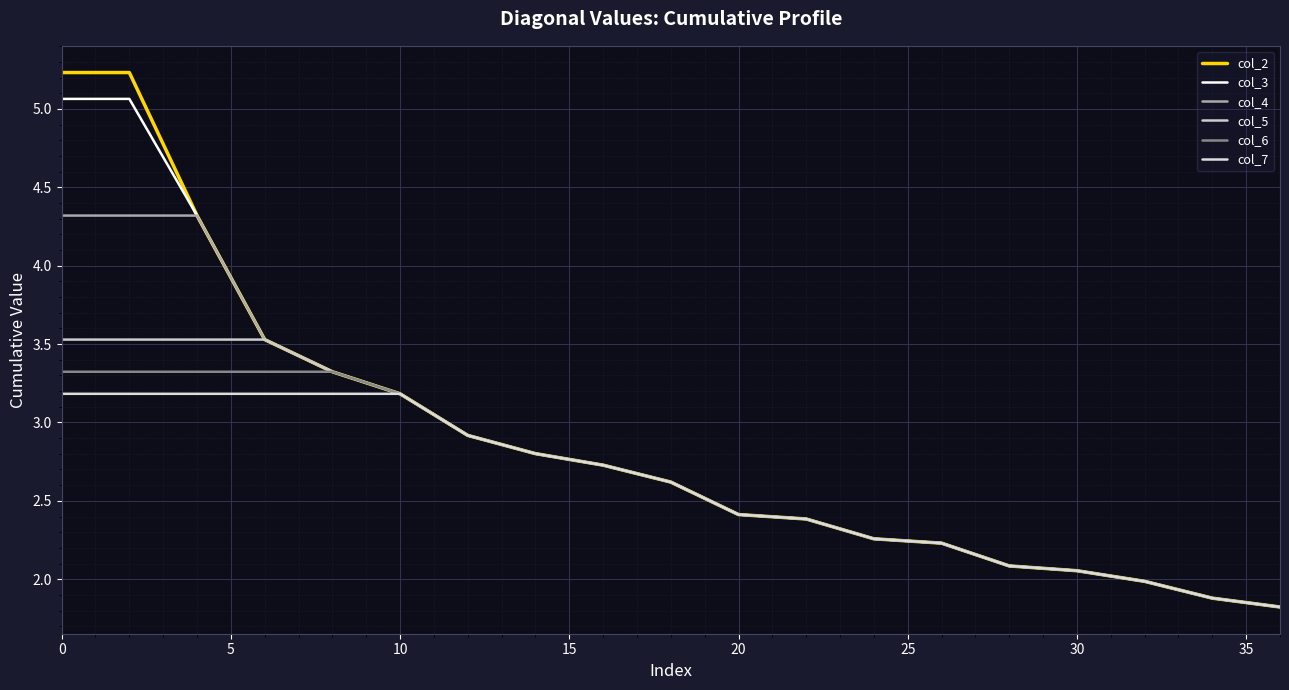

Reading right to left, what are all the values shown in this chart?

col_2: 1.8	1.9	2.0	2.1	2.1	2.2	2.3	2.4	2.4	2.6	2.7	2.8	2.9	3.2	3.3	3.5	4.3	5.2	5.2
col_3: 1.8	1.9	2.0	2.1	2.1	2.2	2.3	2.4	2.4	2.6	2.7	2.8	2.9	3.2	3.3	3.5	4.3	5.1	5.1
col_4: 1.8	1.9	2.0	2.1	2.1	2.2	2.3	2.4	2.4	2.6	2.7	2.8	2.9	3.2	3.3	3.5	4.3	4.3	4.3
col_5: 1.8	1.9	2.0	2.1	2.1	2.2	2.3	2.4	2.4	2.6	2.7	2.8	2.9	3.2	3.3	3.5	3.5	3.5	3.5
col_6: 1.8	1.9	2.0	2.1	2.1	2.2	2.3	2.4	2.4	2.6	2.7	2.8	2.9	3.2	3.3	3.3	3.3	3.3	3.3
col_7: 1.8	1.9	2.0	2.1	2.1	2.2	2.3	2.4	2.4	2.6	2.7	2.8	2.9	3.2	3.2	3.2	3.2	3.2	3.2